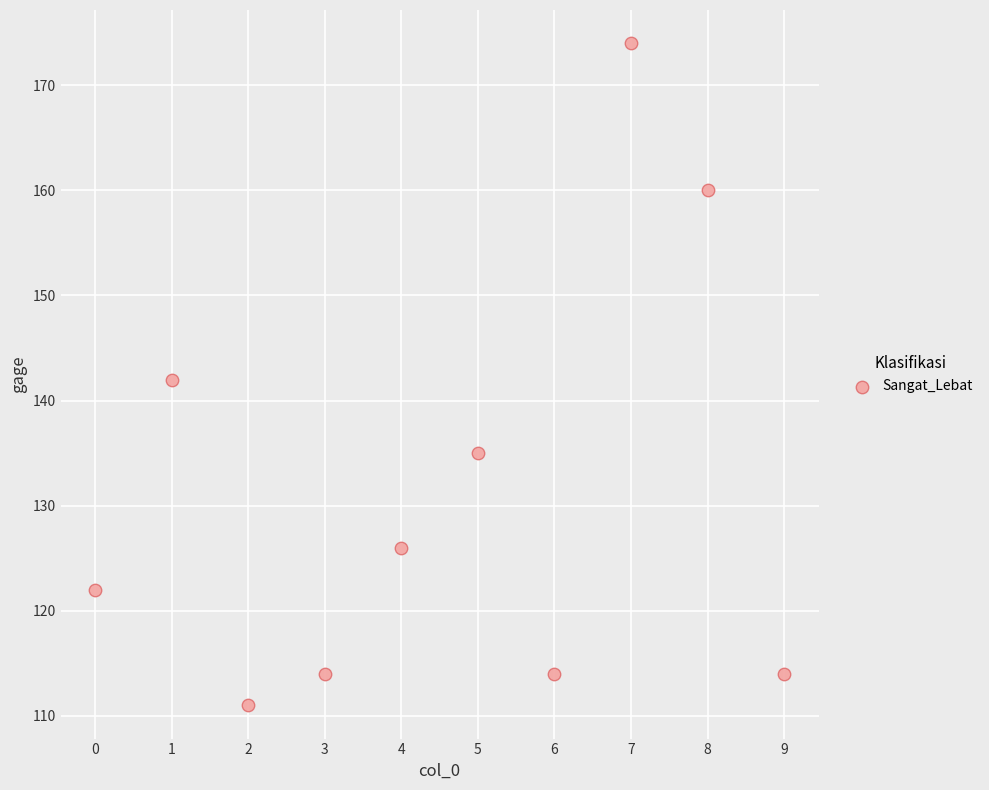

What is the range of Y values (max minus min)?

63